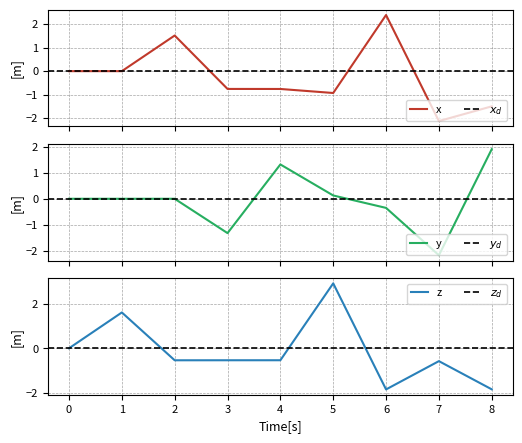

How many positive values does the y series have?

4